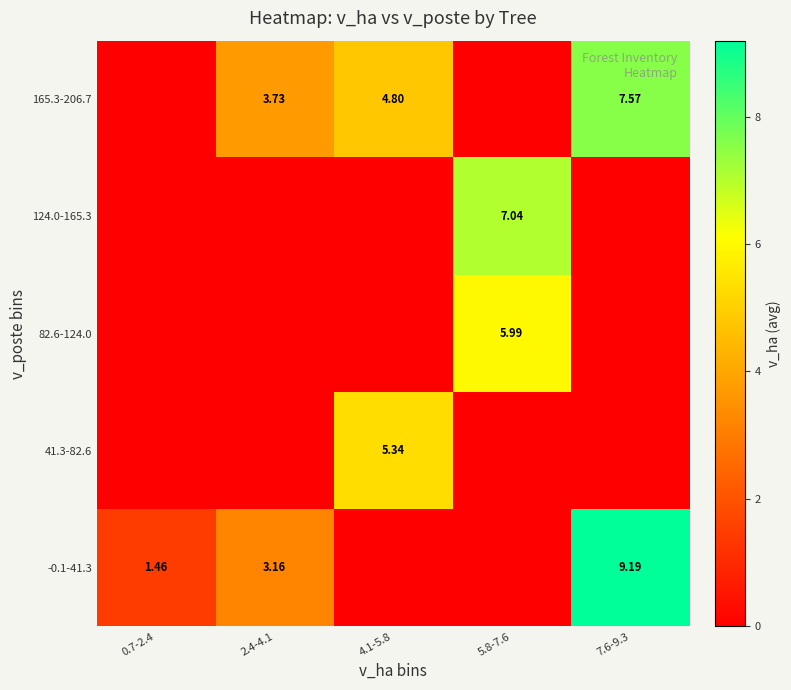

List the labels in order of 82.6-124.0 value, smallest first.

0.7-2.4, 2.4-4.1, 4.1-5.8, 7.6-9.3, 5.8-7.6